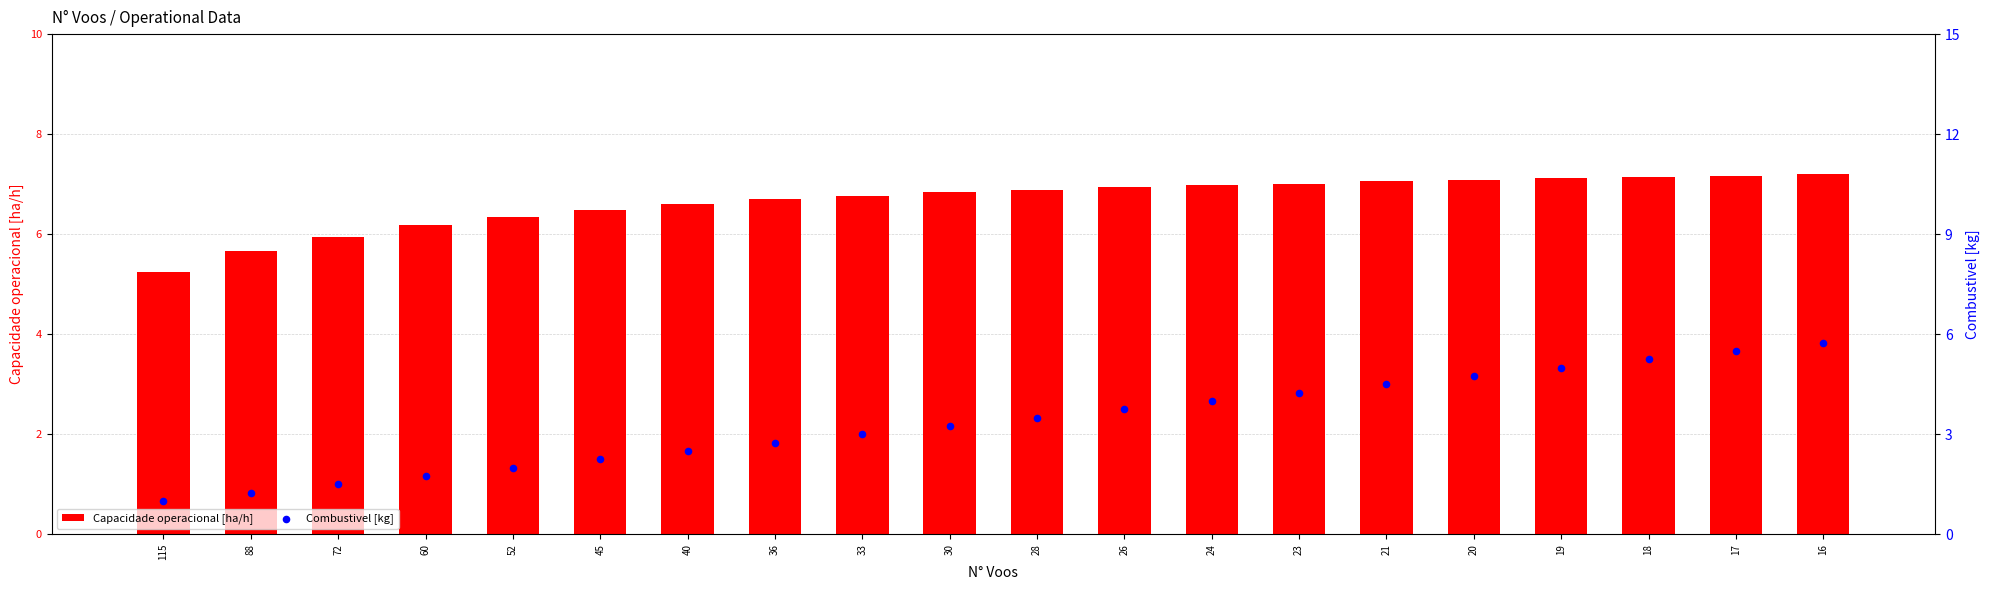

What are all the series names shown in the legend?

Capacidade operacional [ha/h], Combustivel [kg]